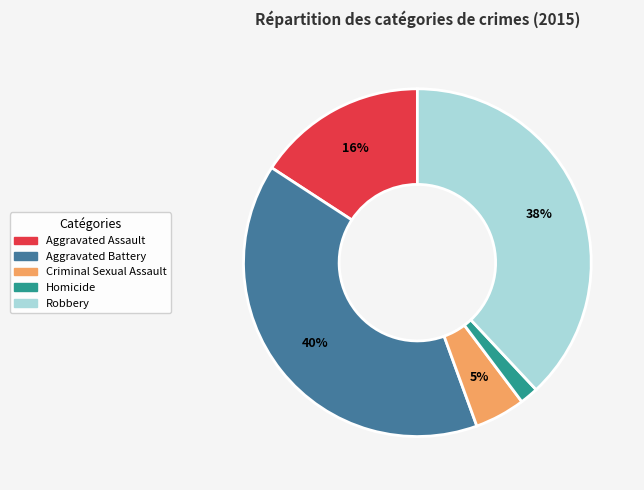

Which has a higher value, Robbery or Criminal Sexual Assault?

Robbery